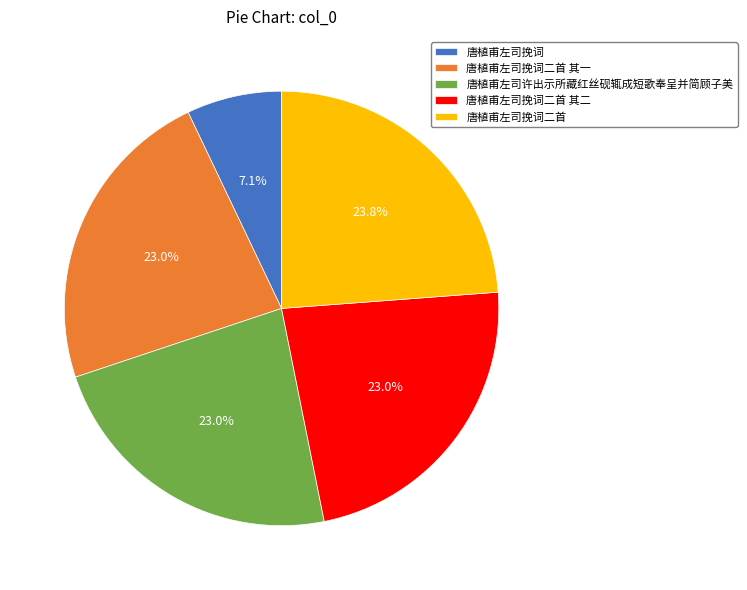

Count the number of slices in the pie.

5